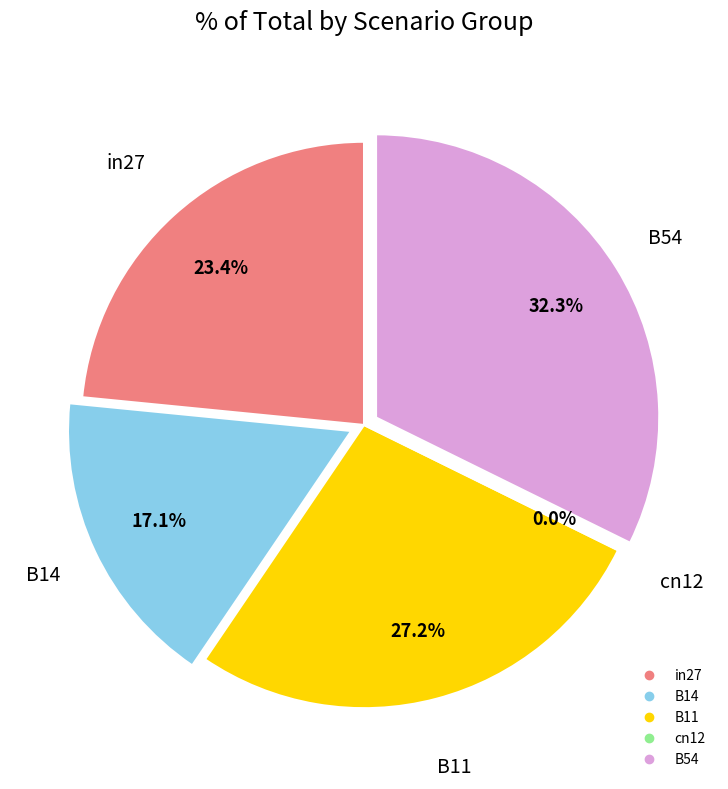

To the nearest percent, what is the combined percentage of cn12 and B14?

17%